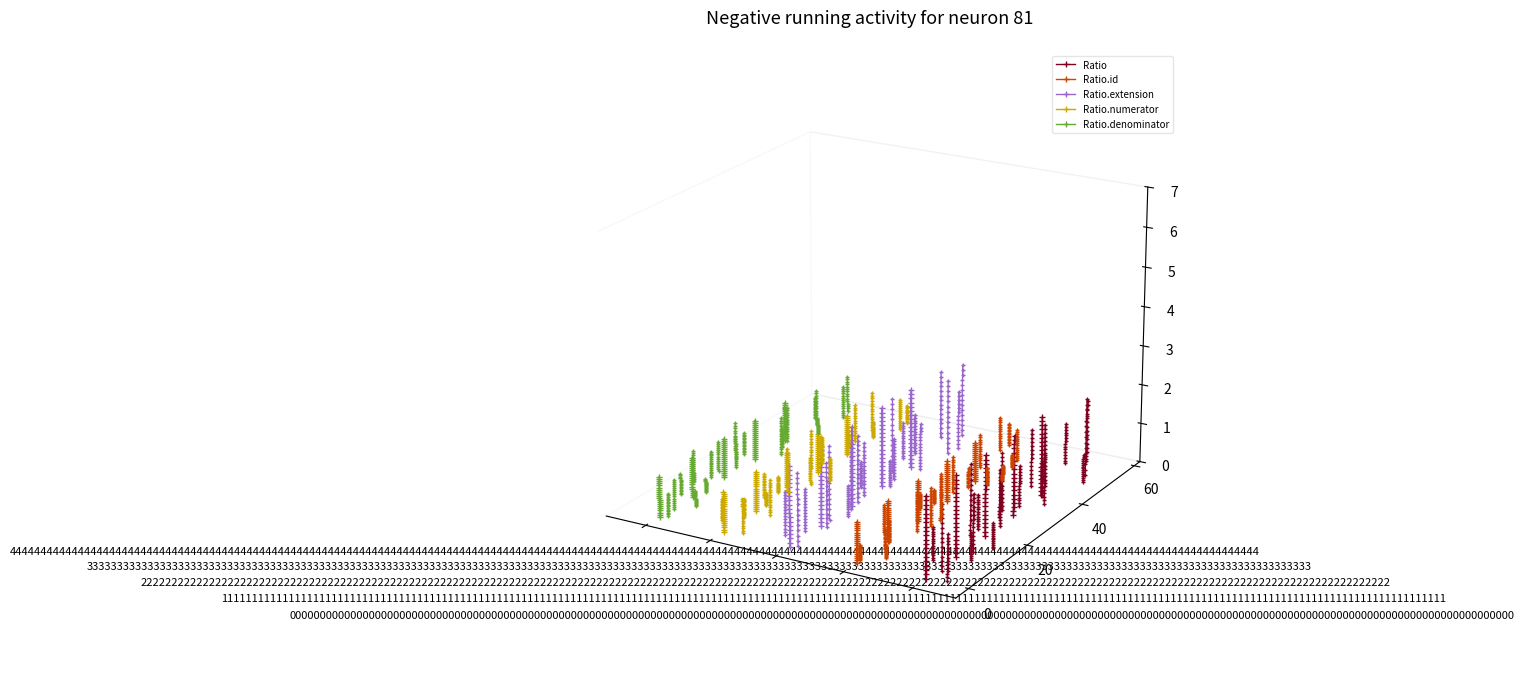

Reading right to left, list all the values displayed in this chart.

Ratio: -0.0	-0.0	-0.0	-0.0	-0.0	-0.1	-0.1	-0.1	-0.1	-0.1	-0.1	-0.1	-0.1	-0.1	-0.1	-0.1	-0.1	-0.1	-0.1	-0.1
Ratio.id: -0.1	-0.1	-0.1	-0.1	-0.1	-0.1	-0.1	-0.1	-0.1	-0.1	-0.1	-0.1	-0.1	-0.1	-0.1	-0.1	-0.1	-0.1	-0.1	-0.1
Ratio.extension: -0.0	-0.0	-0.0	-0.0	-0.0	-0.0	-0.0	-0.0	-0.0	-0.0	-0.0	-0.0	-0.1	-0.1	-0.1	-0.1	-0.1	-0.1	-0.1	-0.1
Ratio.numerator: -0.0	-0.0	-0.0	-0.0	-0.0	-0.0	-0.0	-0.0	-0.0	-0.0	-0.0	-0.0	-0.0	-0.1	-0.1	-0.1	-0.1	-0.1	-0.1	-0.1
Ratio.denominator: -0.0	-0.0	-0.0	-0.0	-0.0	-0.0	-0.0	-0.0	-0.0	-0.0	-0.0	-0.0	-0.0	-0.0	-0.0	-0.0	-0.0	-0.0	-0.0	-0.0